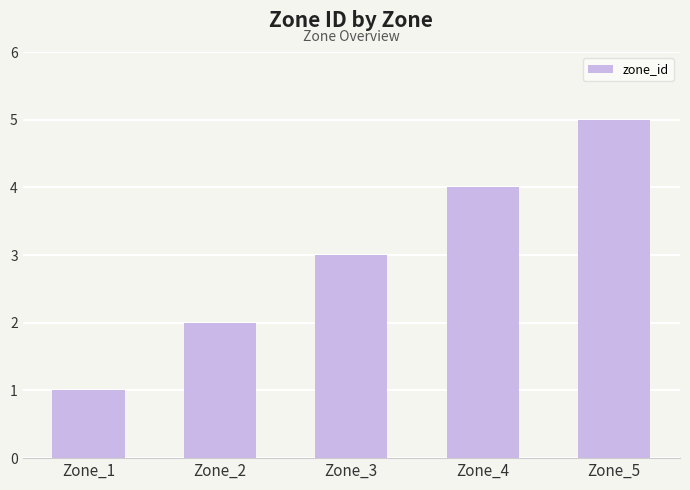

Is it true that the value at Zone_5 is 5?

True